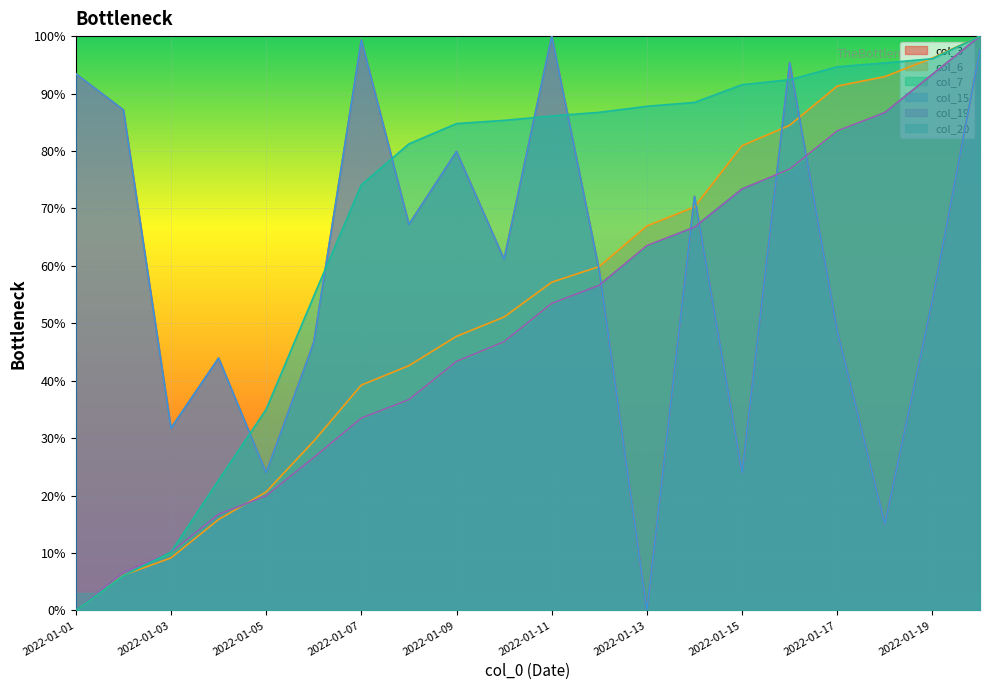

Does the chart display data point markers on the line(s)?

No